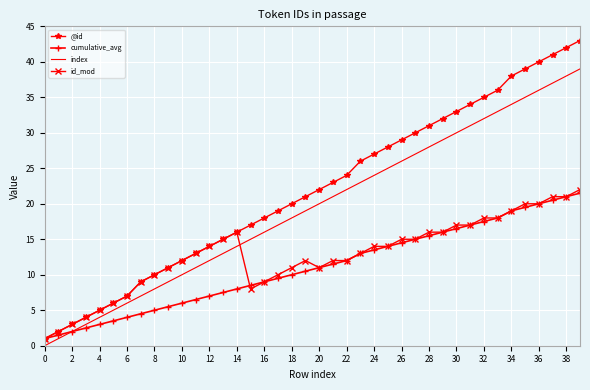

Which series has the widest spread of values?

@id